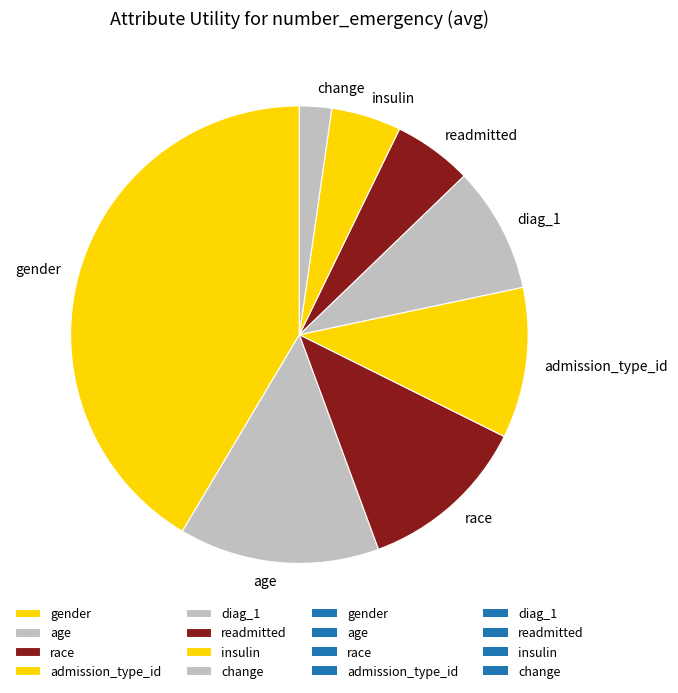

Combined, do gender and race account for over 50%?

Yes